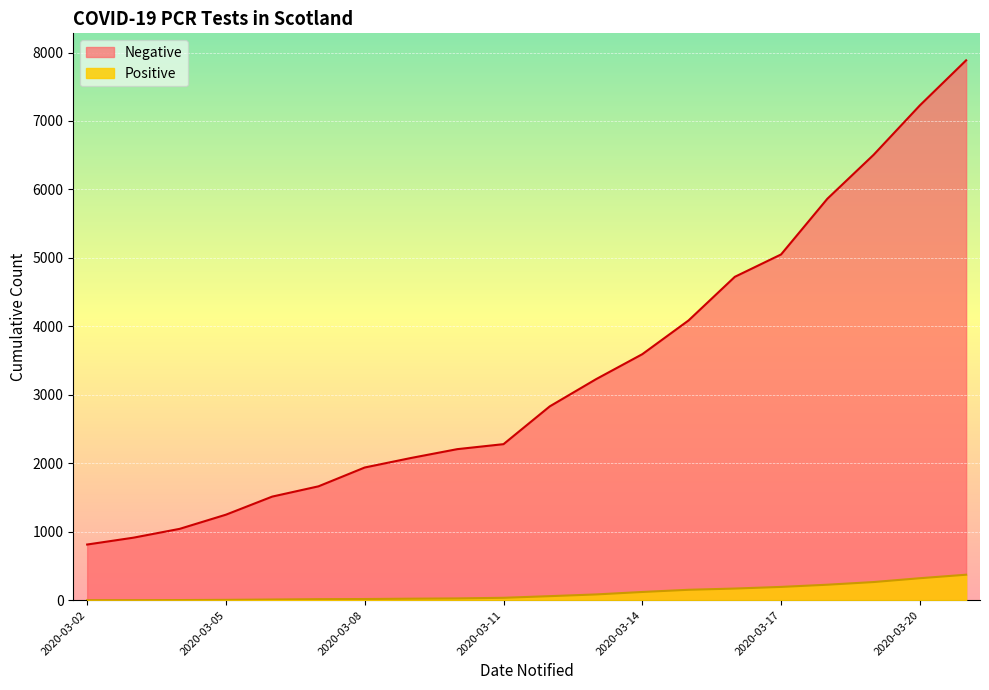

What value does the Positive series have at 2020-03-17, to the nearest 5?

195